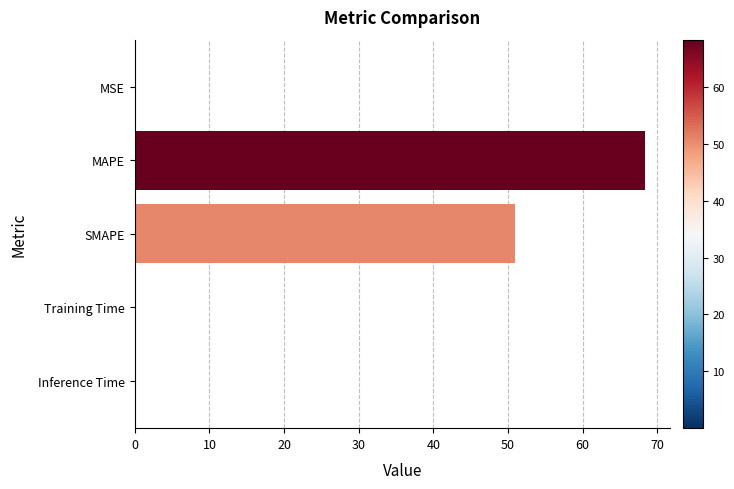

The chart shows a value of 0.0 at Training Time. True or false?

True